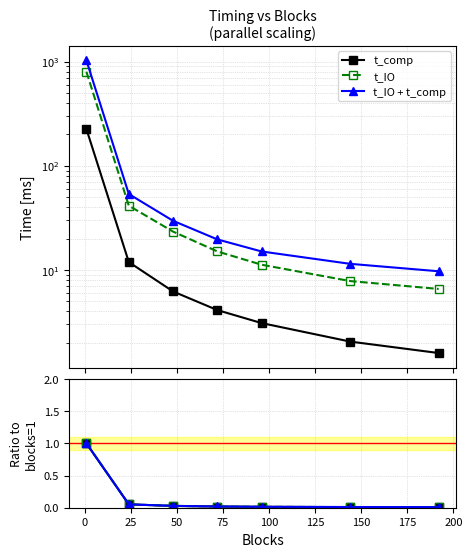

What are all the series names shown in the legend?

t_comp, t_IO, t_IO + t_comp